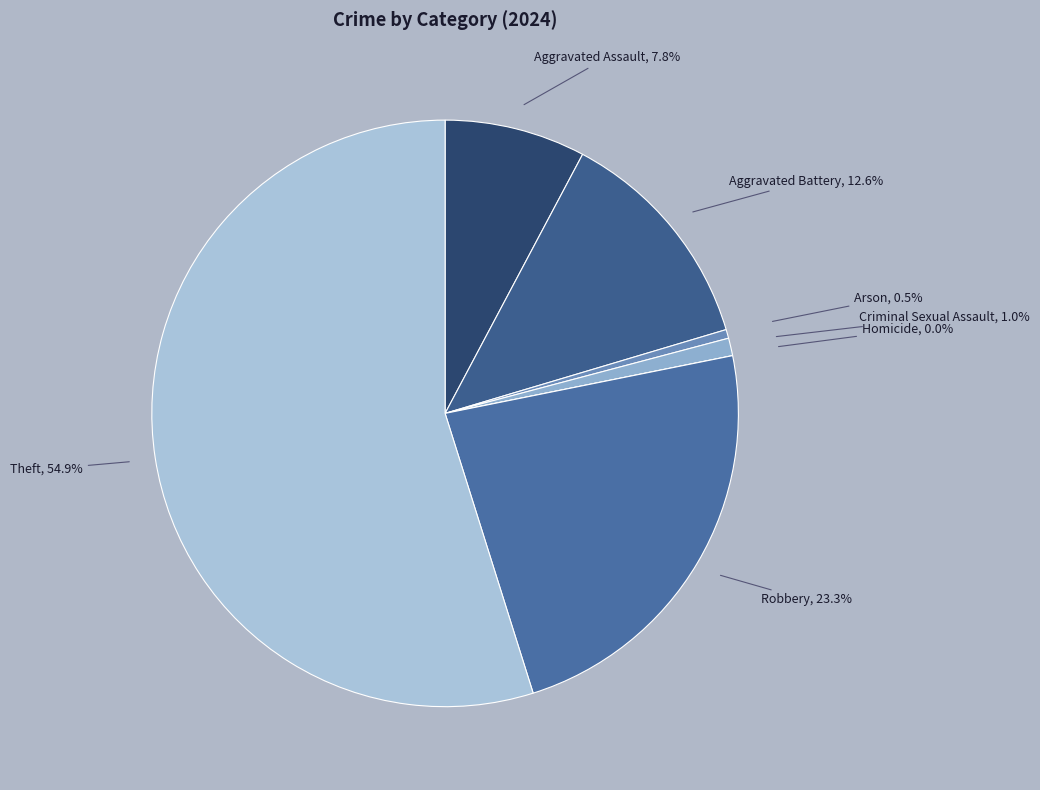

What is the ratio of the value at Robbery to the value at Aggravated Battery?

1.8